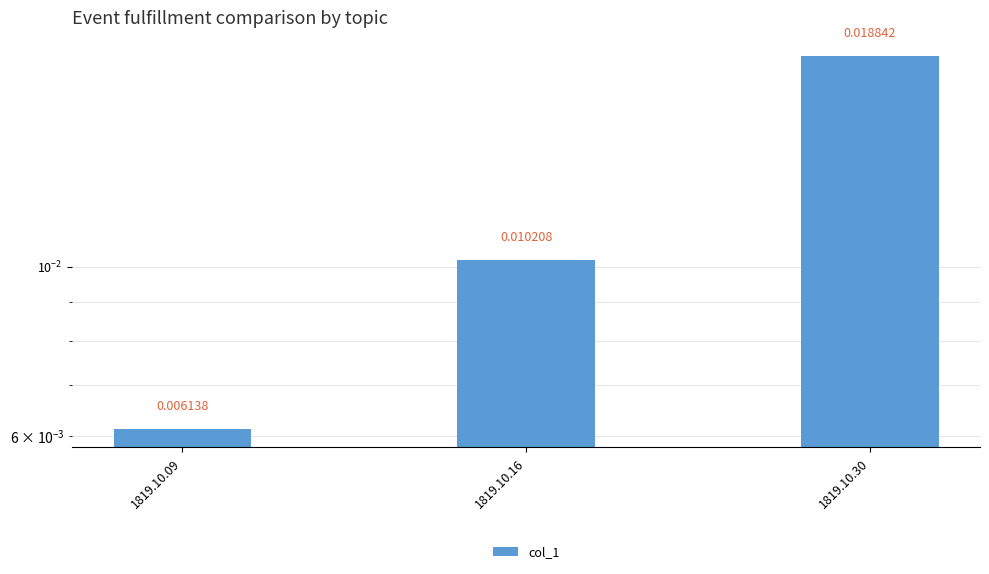

At which label is the value closest to 0?

1819.10.09